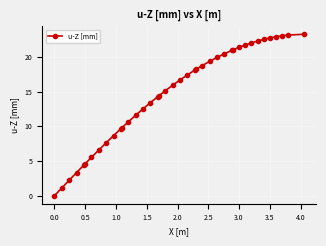

What is the value of the 38th point from the left?

23.1